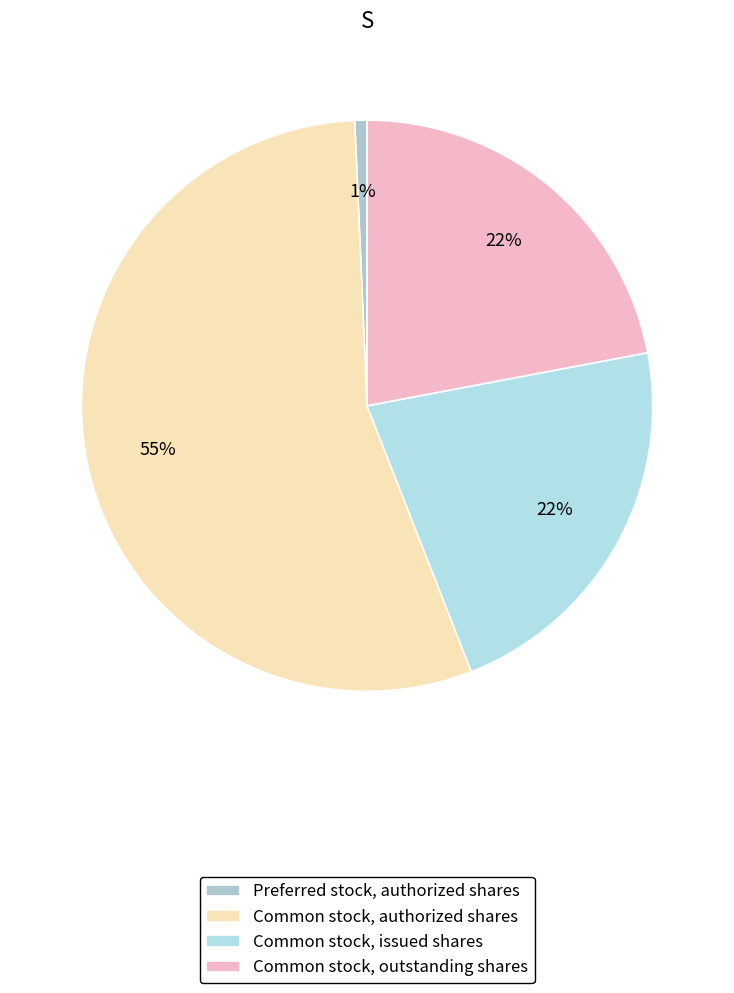

Which slice is the largest?

Common stock, authorized shares